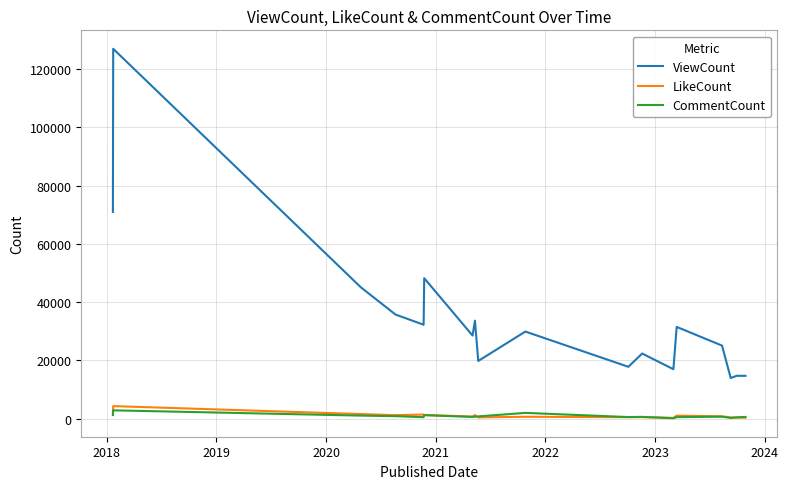

What is the difference between the maximum and minimum values in the LikeCount series?

4044